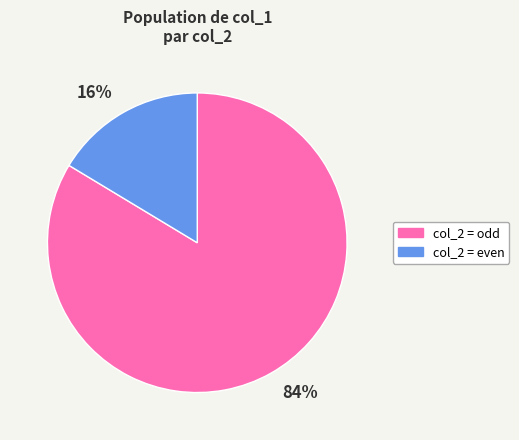

To the nearest percent, what is the combined percentage of col_2 = odd and col_2 = even?

100%